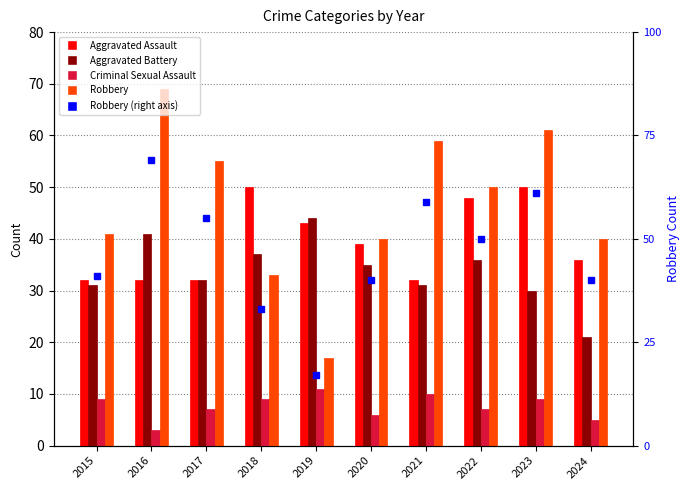

What is the spread (max minus min) of values at 2018?

41